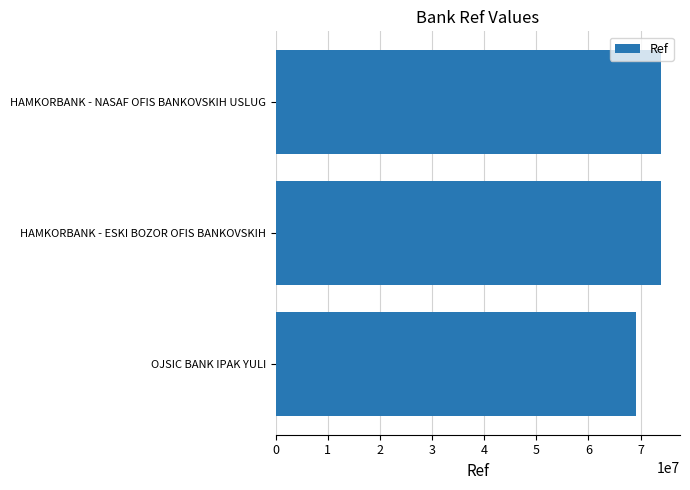

Approximately how many times larger is the value at HAMKORBANK - NASAF OFIS BANKOVSKIH USLUG compared to OJSIC BANK IPAK YULI?

1.1